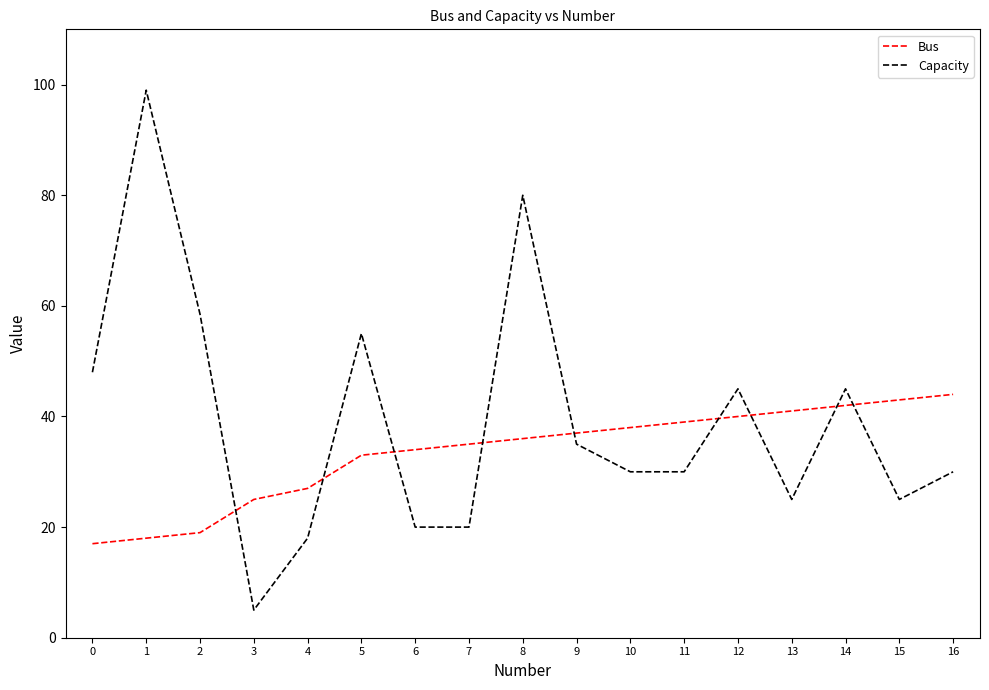

Between which two adjacent categories do Bus and Capacity first intersect?

2 and 3